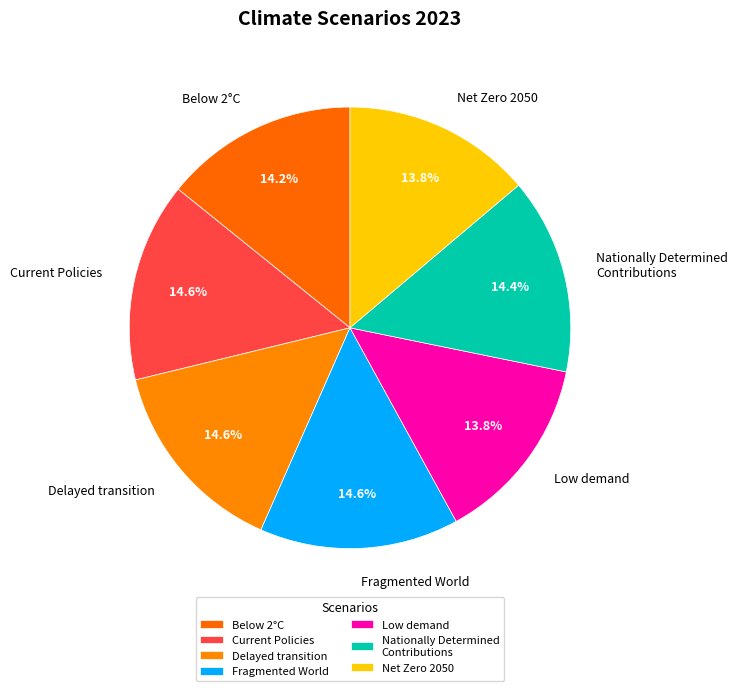

Is there any slice that represents more than half of the pie?

No